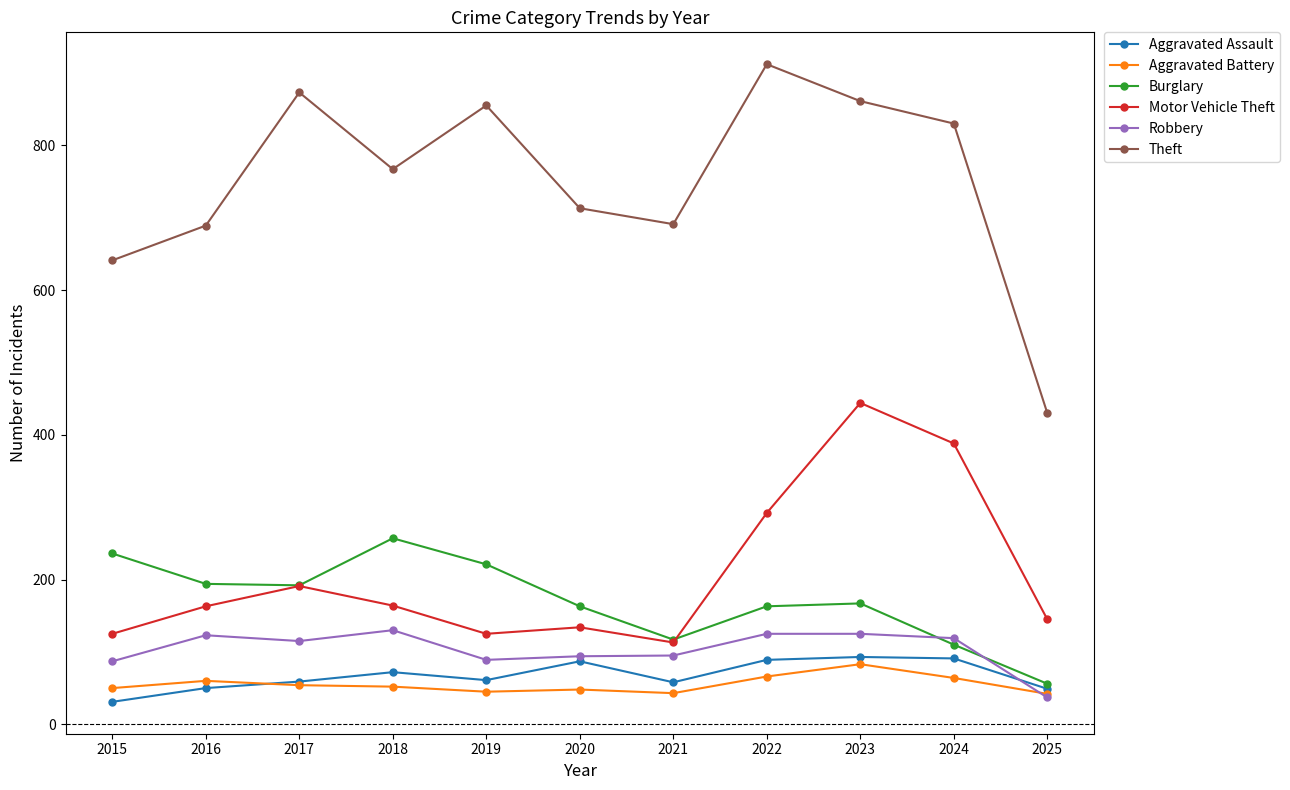

How many values in the Aggravated Battery series are below 52?

5